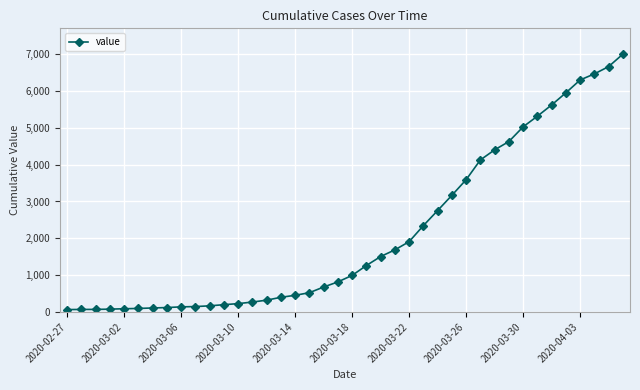

What is the greatest value displayed?

7003